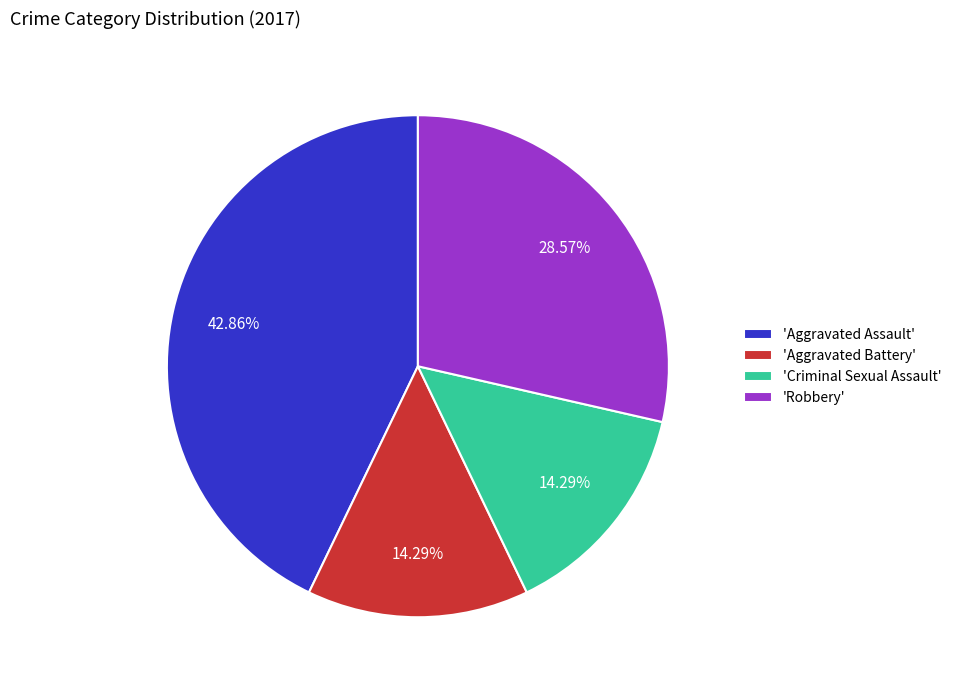

Which category has the biggest portion of the pie?

'Aggravated Assault'